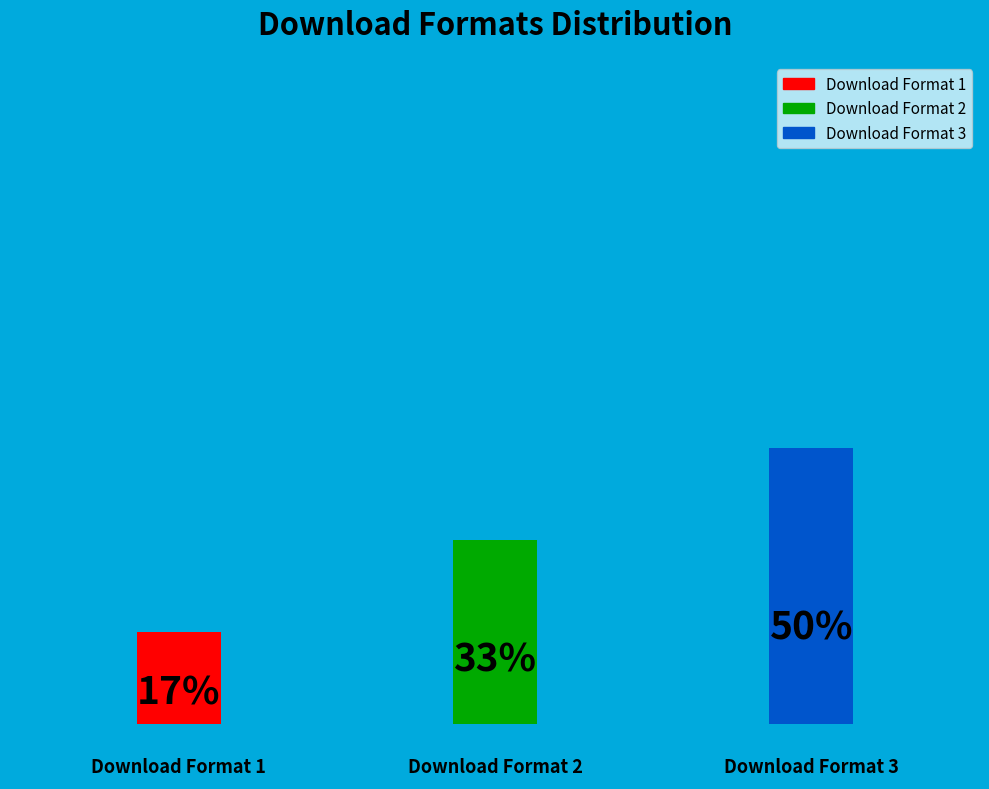

How many slices are in this pie chart?

3